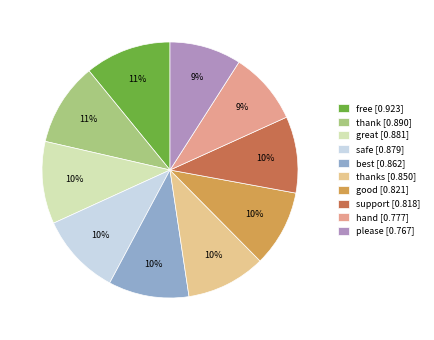

The thank [0.890] slice represents 11% of the pie. True or false?

True